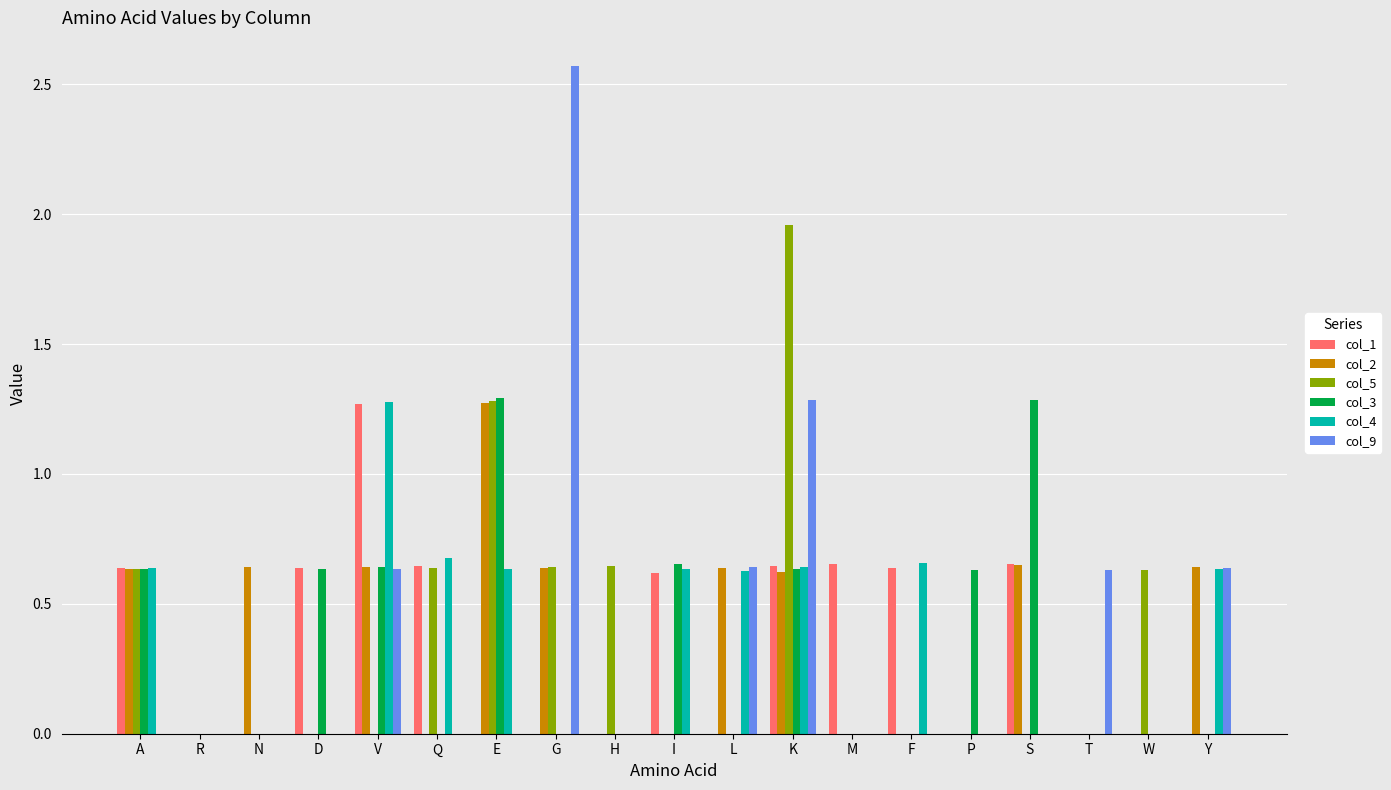

How many groups of bars are there?

19